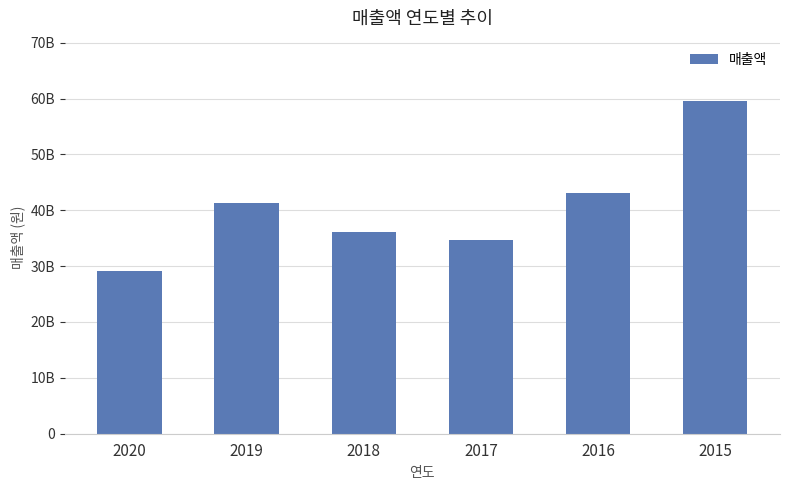

Rank the categories by value from lowest to highest.

2020, 2017, 2018, 2019, 2016, 2015